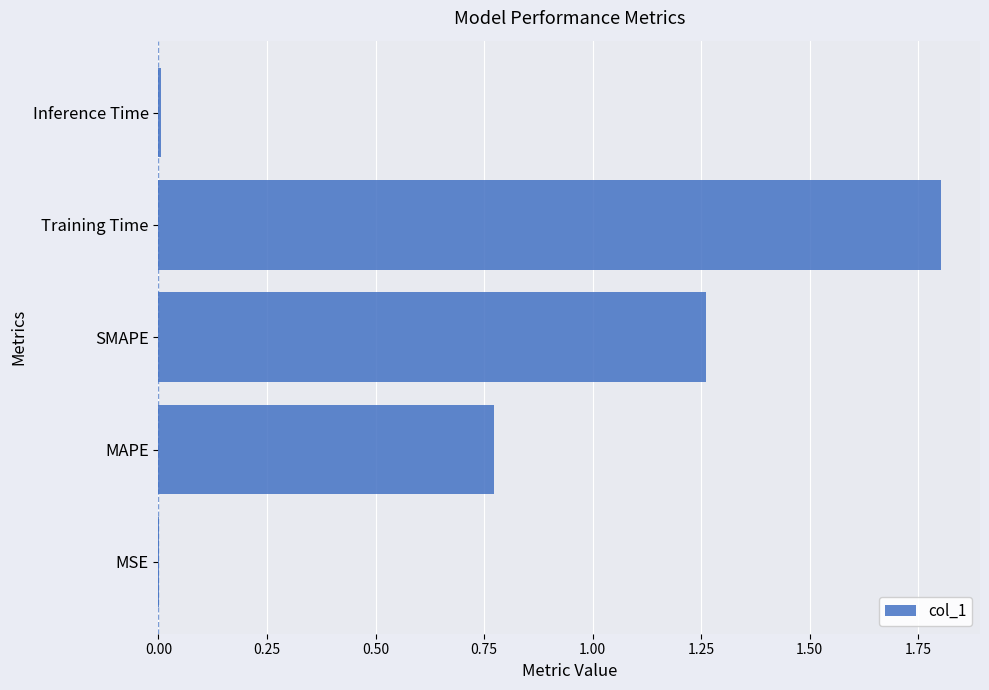

What is the sum of all values?

3.8